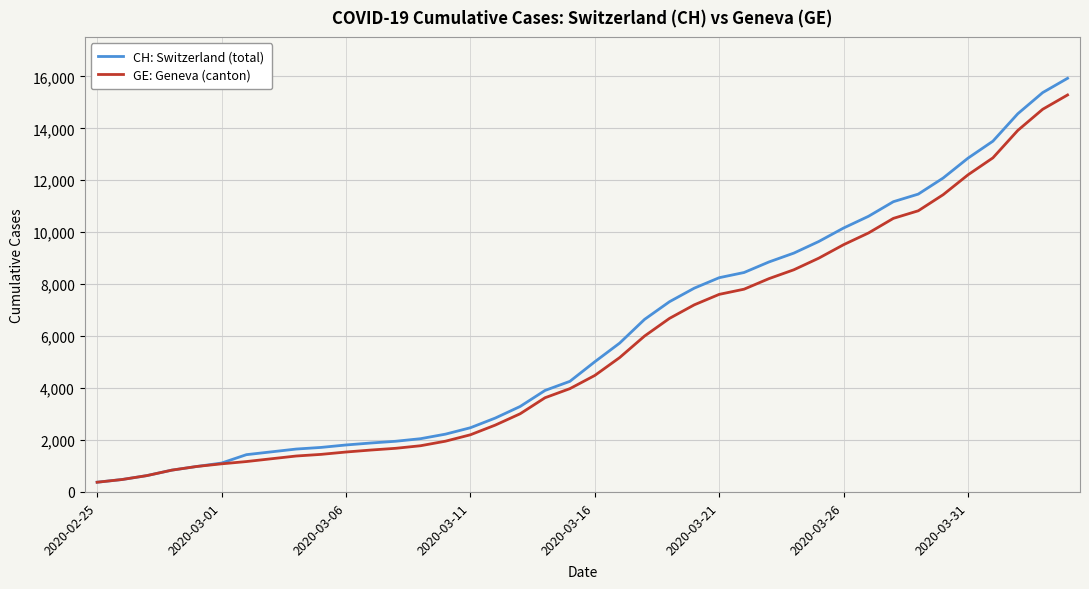

What is the minimum value shown in the chart?

375